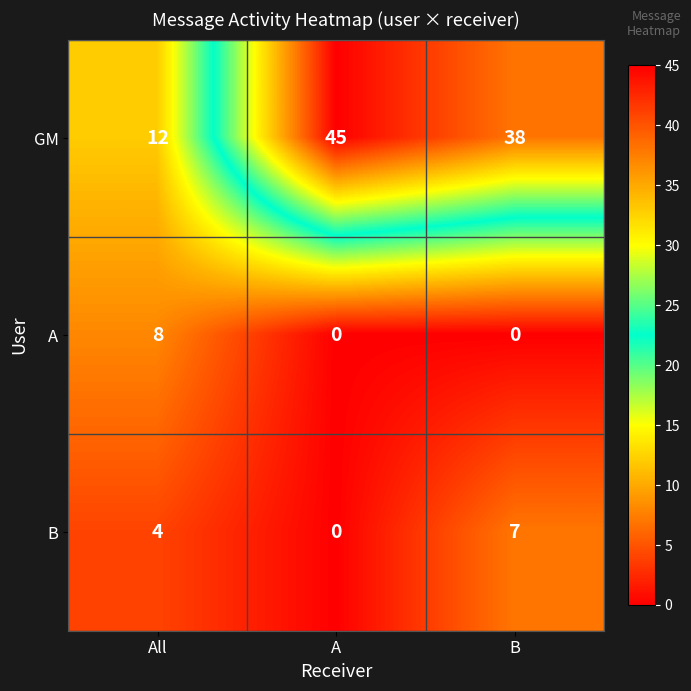

What is the spread (max minus min) of values at B?

38